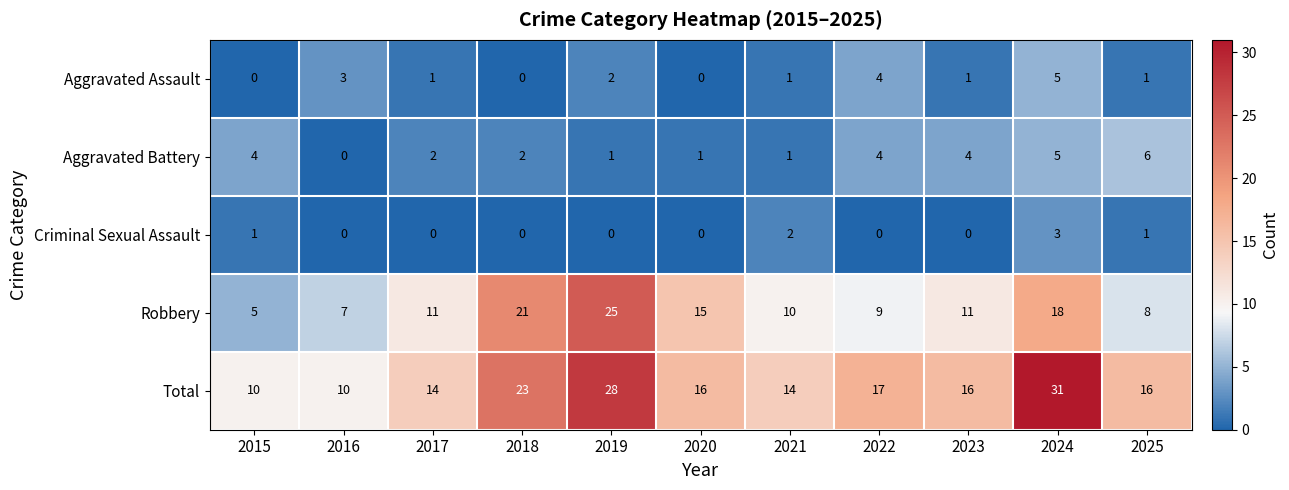

True or false: Aggravated Battery has a value of 6 at 2025.

True